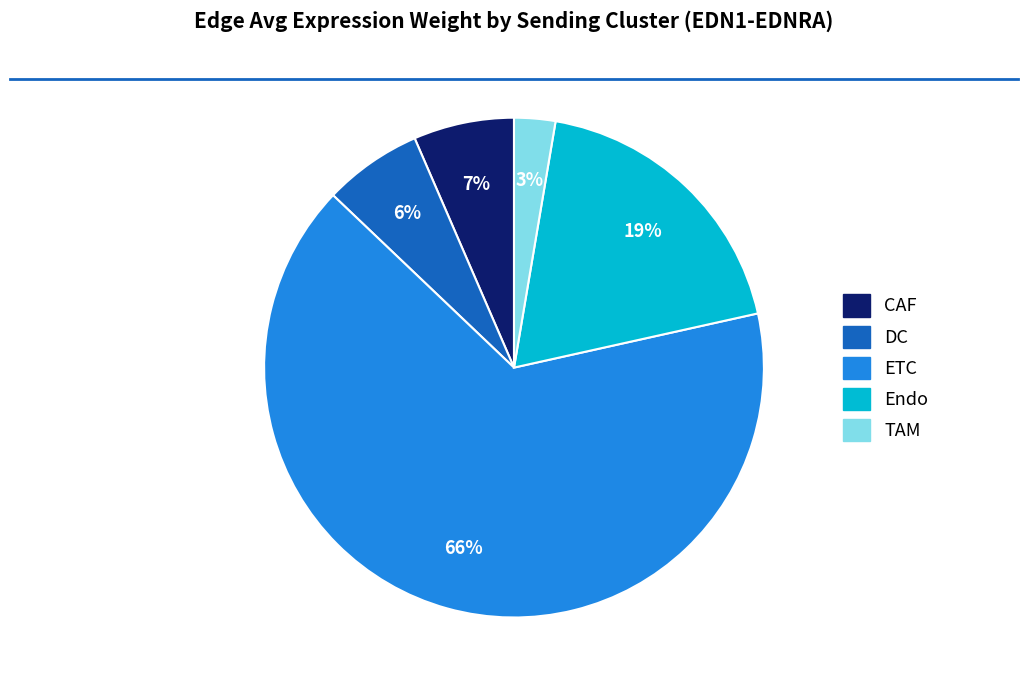

What is the largest slice in the pie chart?

ETC